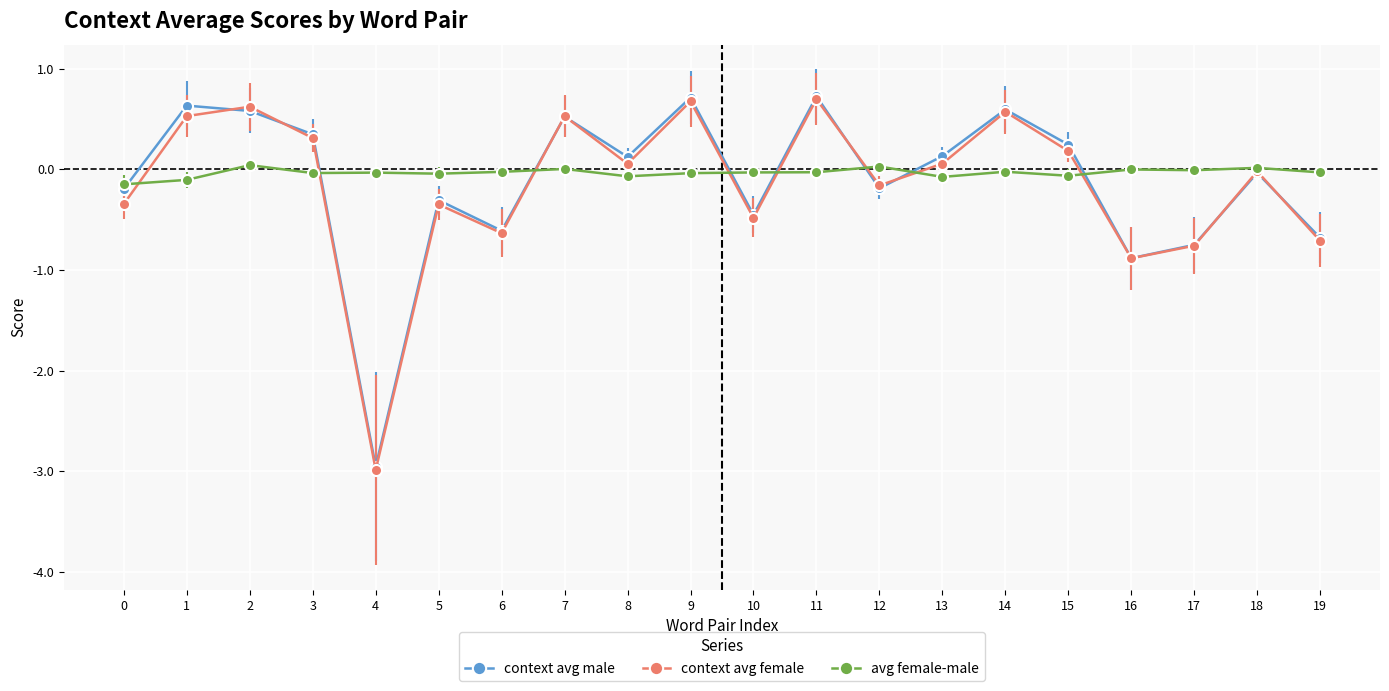

At which category does context avg female reach its first local valley?

4